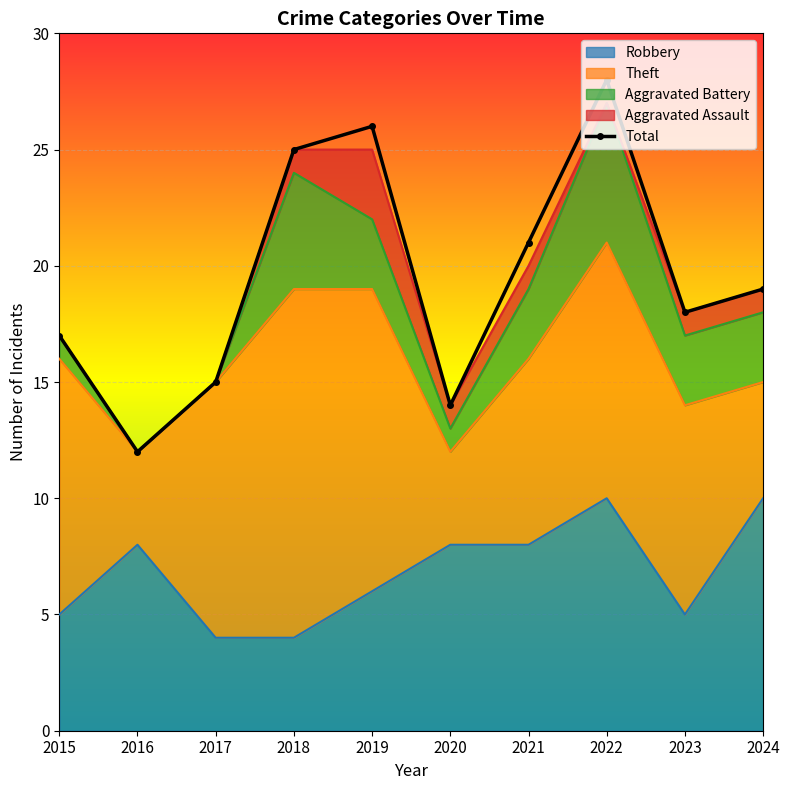

Reading right to left, transcribe all the data shown in this chart.

19	18	28	21	14	26	25	15	12	17